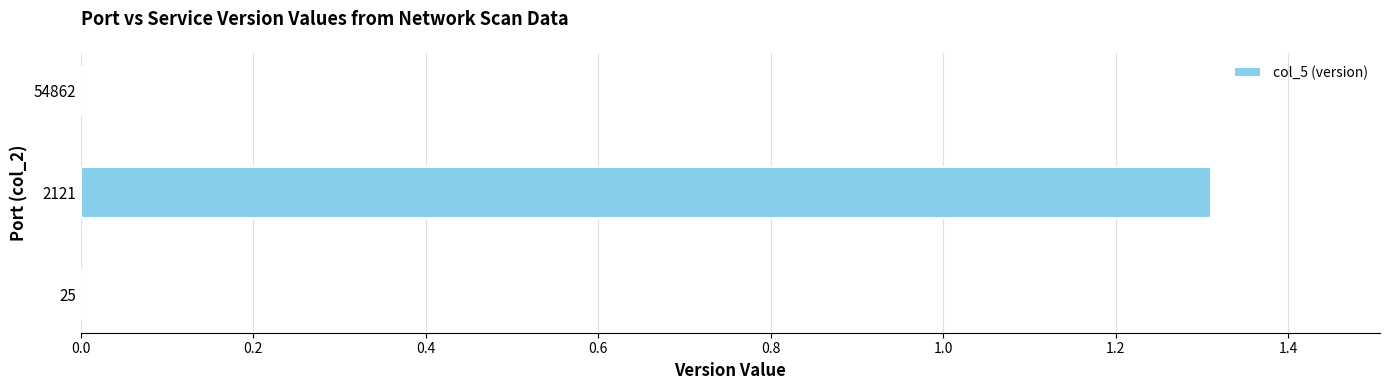

The chart shows a value of 0.7 at 54862. True or false?

False